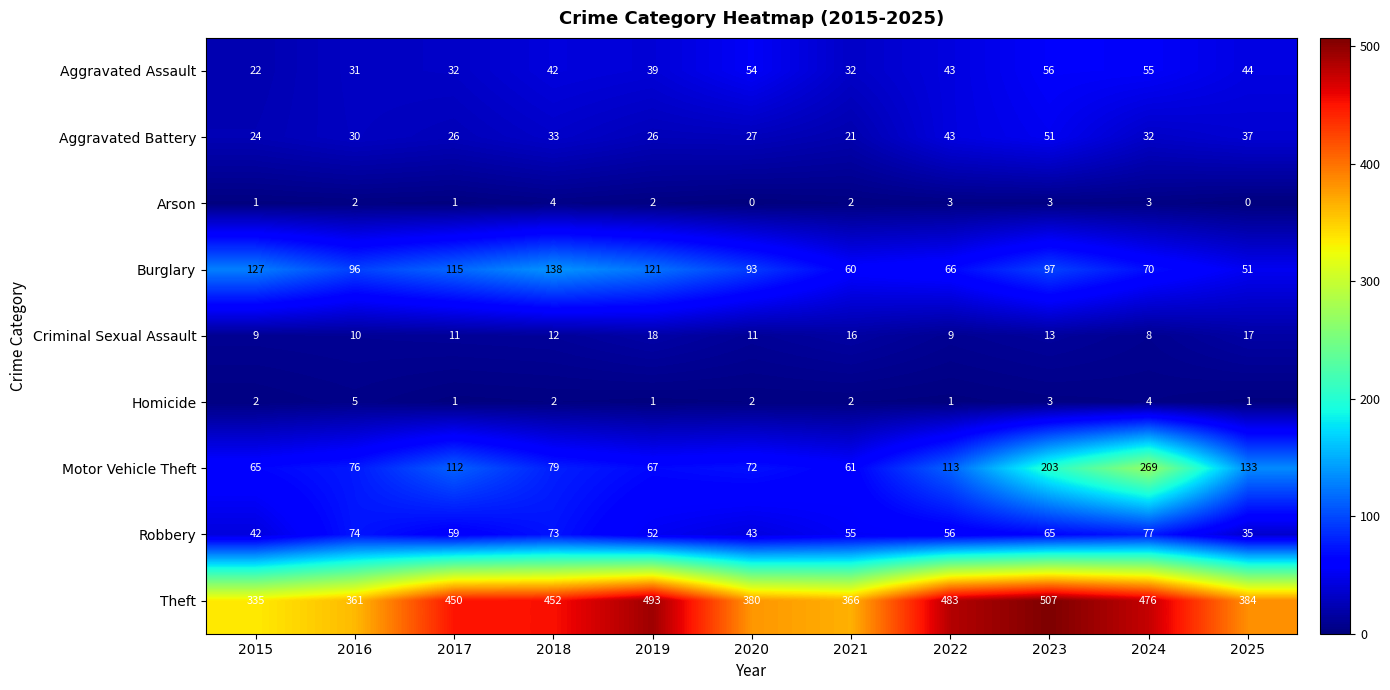

What is the difference between the maximum and minimum values in the Homicide series?

4